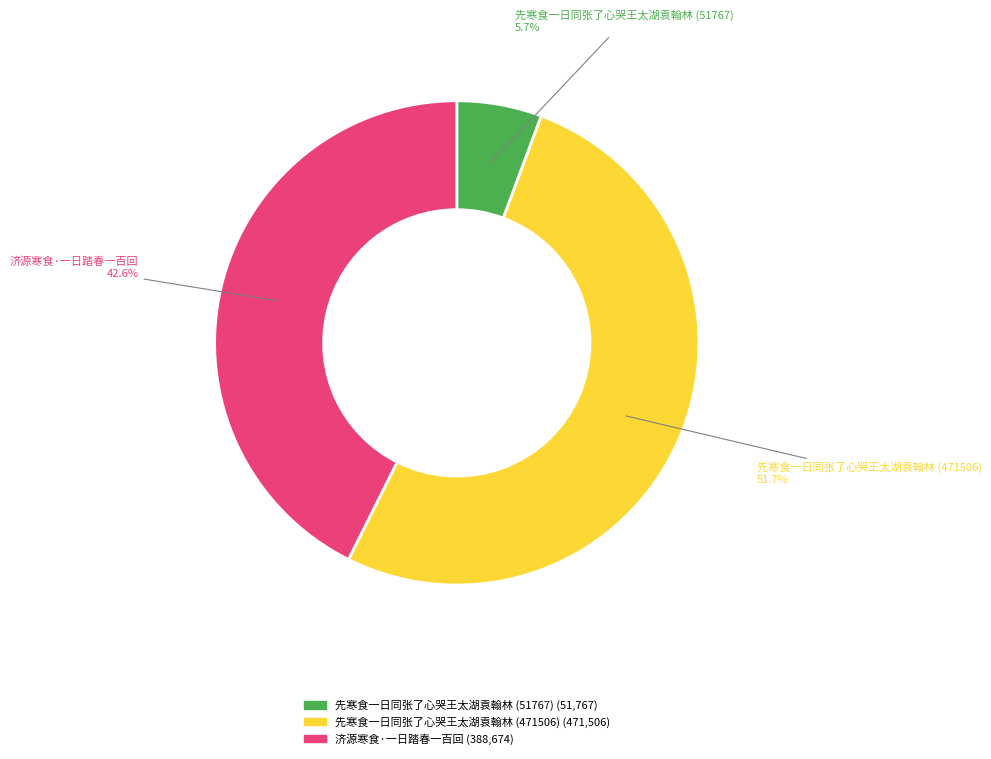

What is the largest slice in the pie chart?

先寒食一日同张了心哭王太湖袁翰林 (471506)